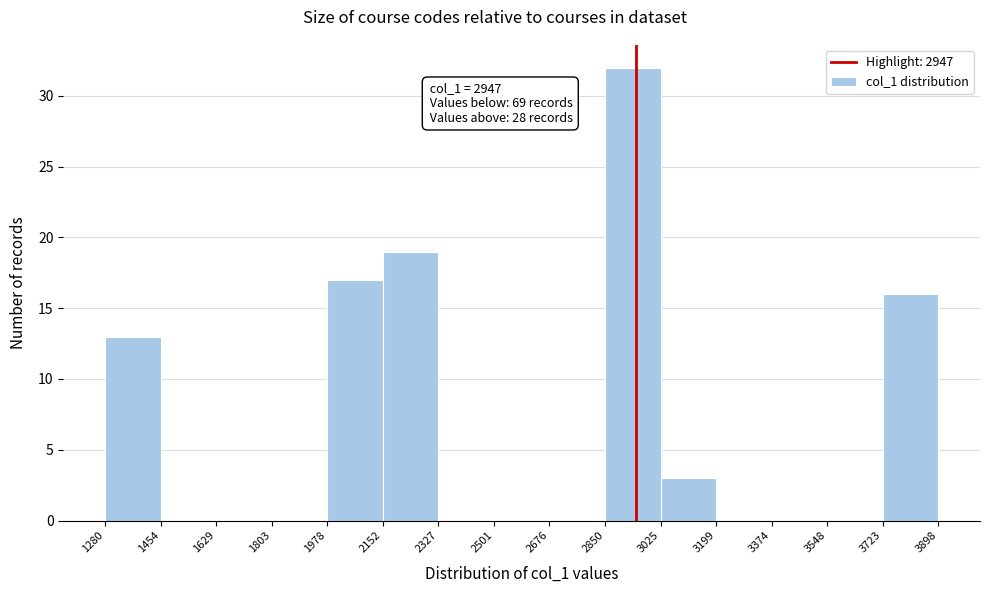

Which range on the x-axis has the tallest bar?

2850 to 3025